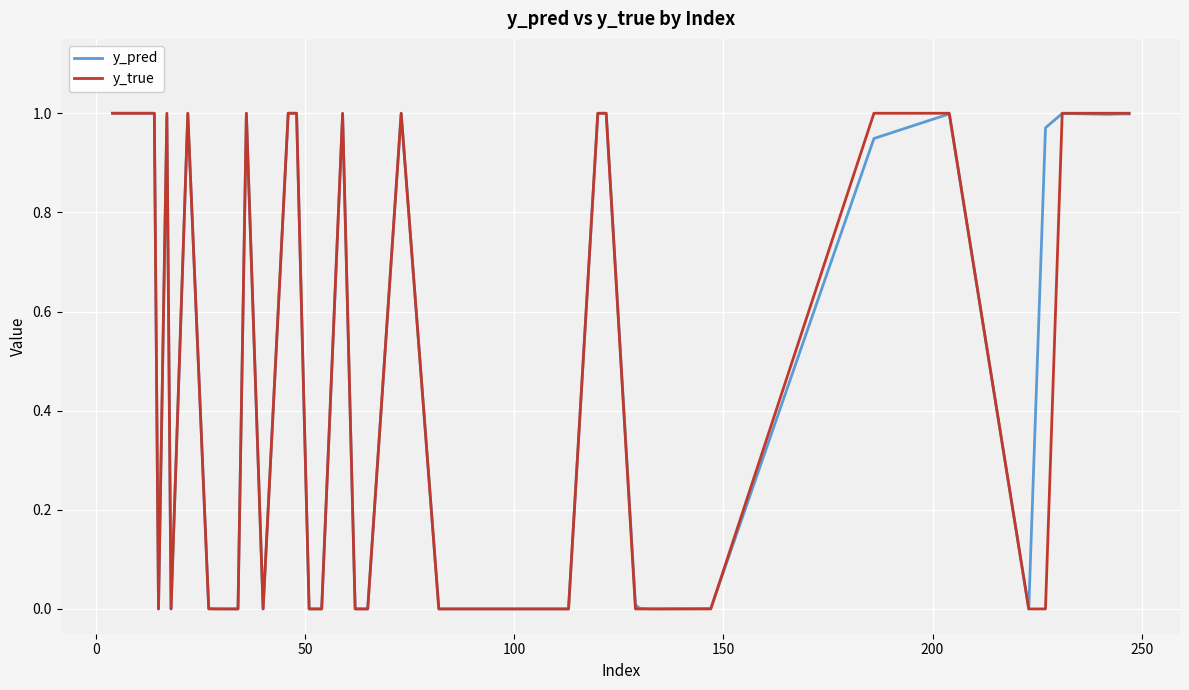

Which series has the widest spread of values?

y_true